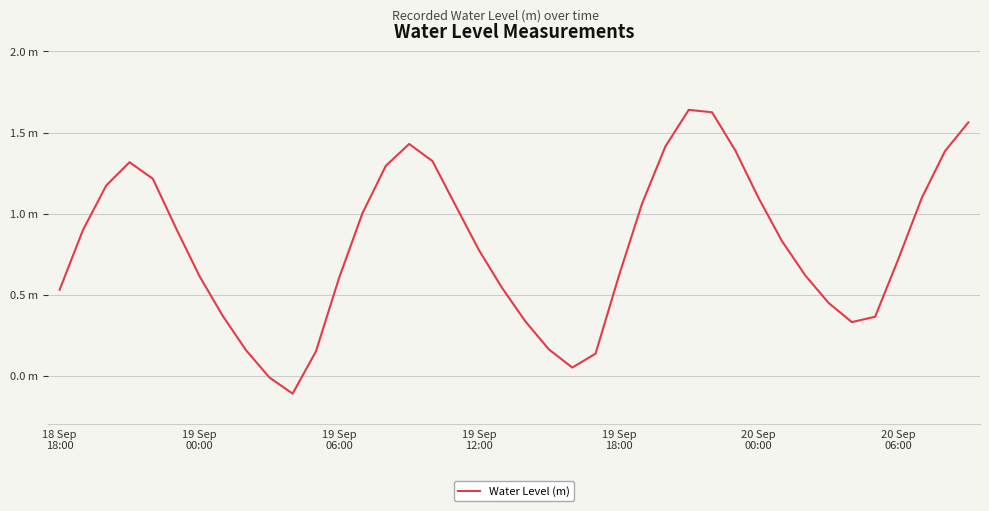

List the labels in order of value, smallest first.

10, 9, 22, 23, 11, 8, 21, 34, 20, 35, 7, 33, 18 Sep
18:00, 19, 12, 20 Sep
06:00, 24, 32, 36, 18, 31, 19 Sep
00:00, 20 Sep
00:00, 13, 17, 25, 30, 37, 19 Sep
06:00, 19 Sep
18:00, 14, 19 Sep
12:00, 16, 38, 29, 26, 15, 39, 28, 27